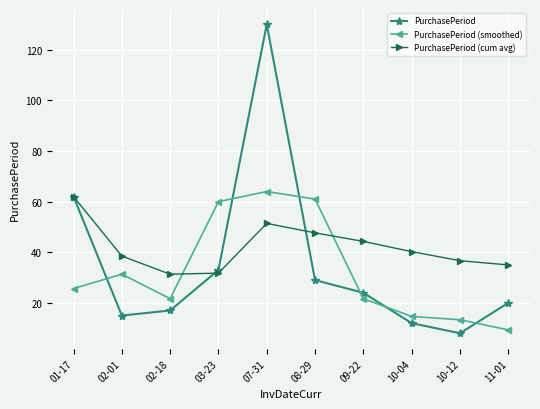

How many interior local valleys does the PurchasePeriod (cum avg) series have?

1